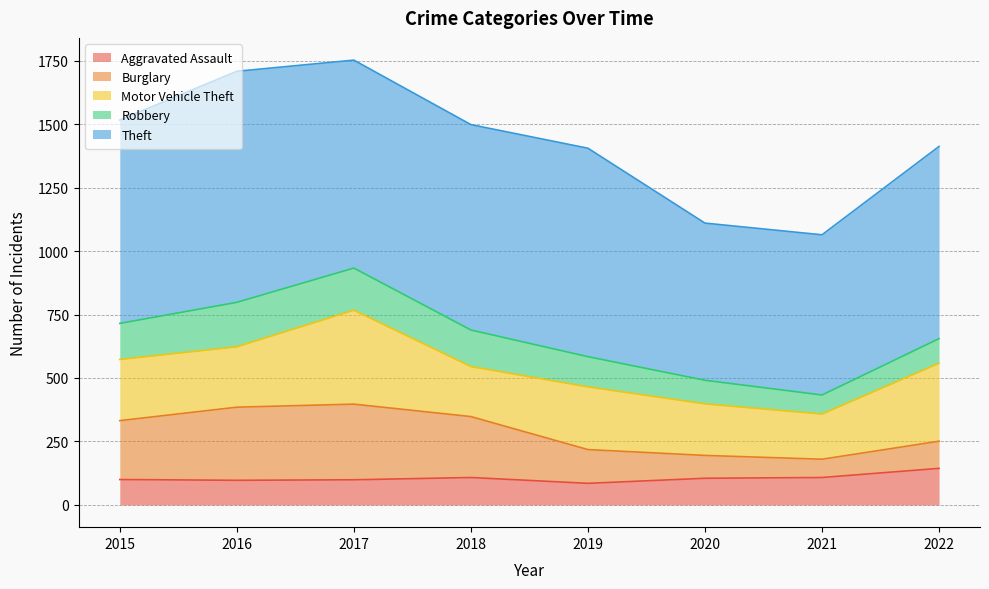

What is the average value of the Theft series?

771